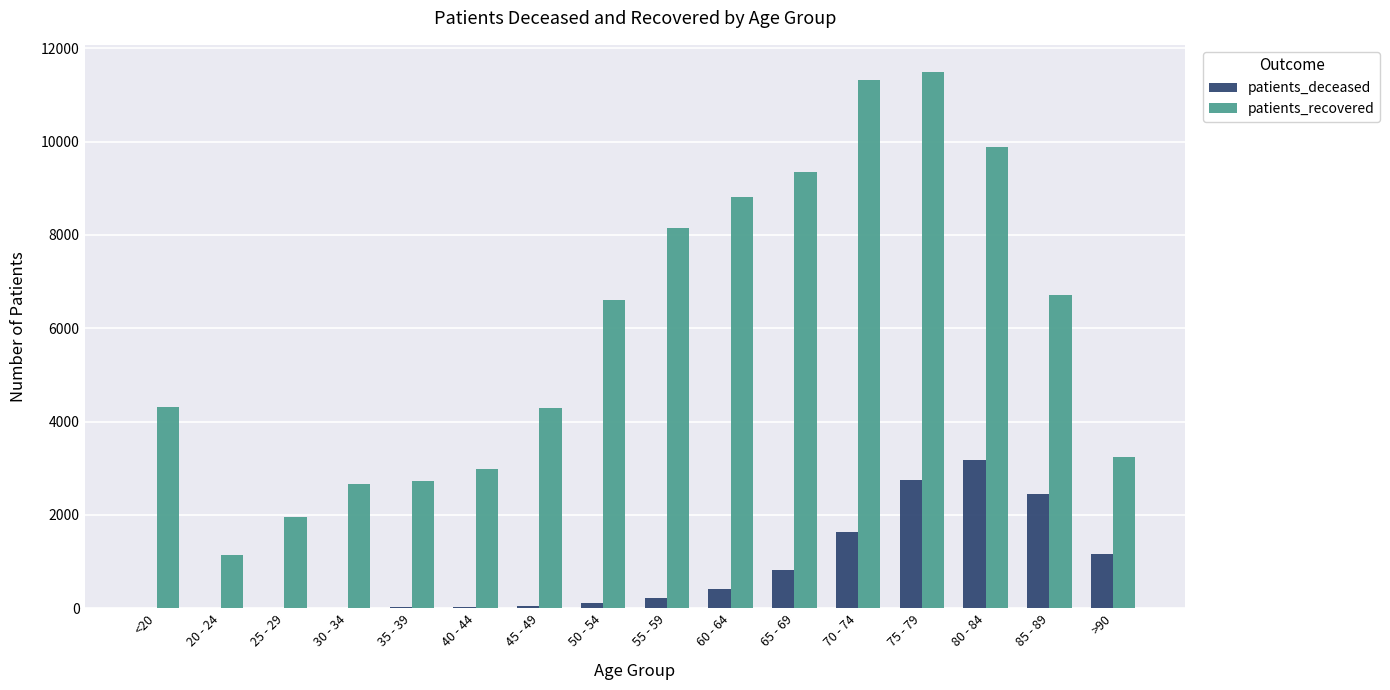

Which series has the largest total across all categories?

patients_recovered